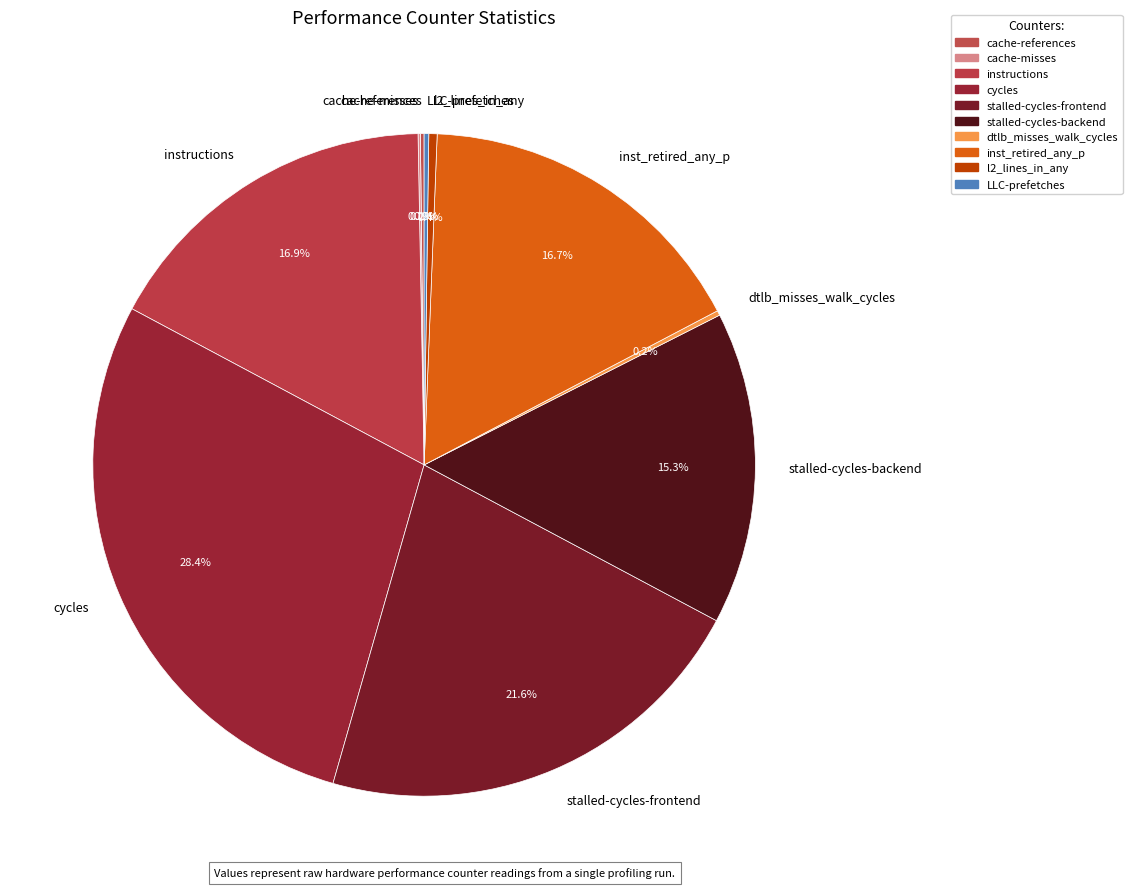

Which slice is the largest?

cycles